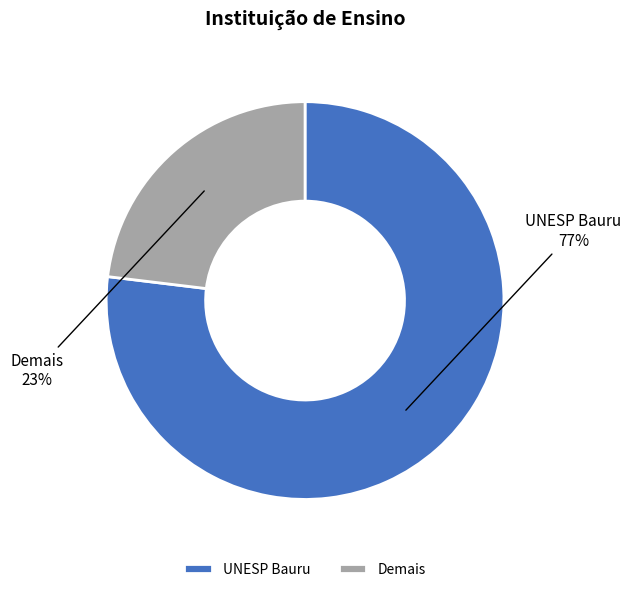

To the nearest percent, what portion does Demais represent?

23%